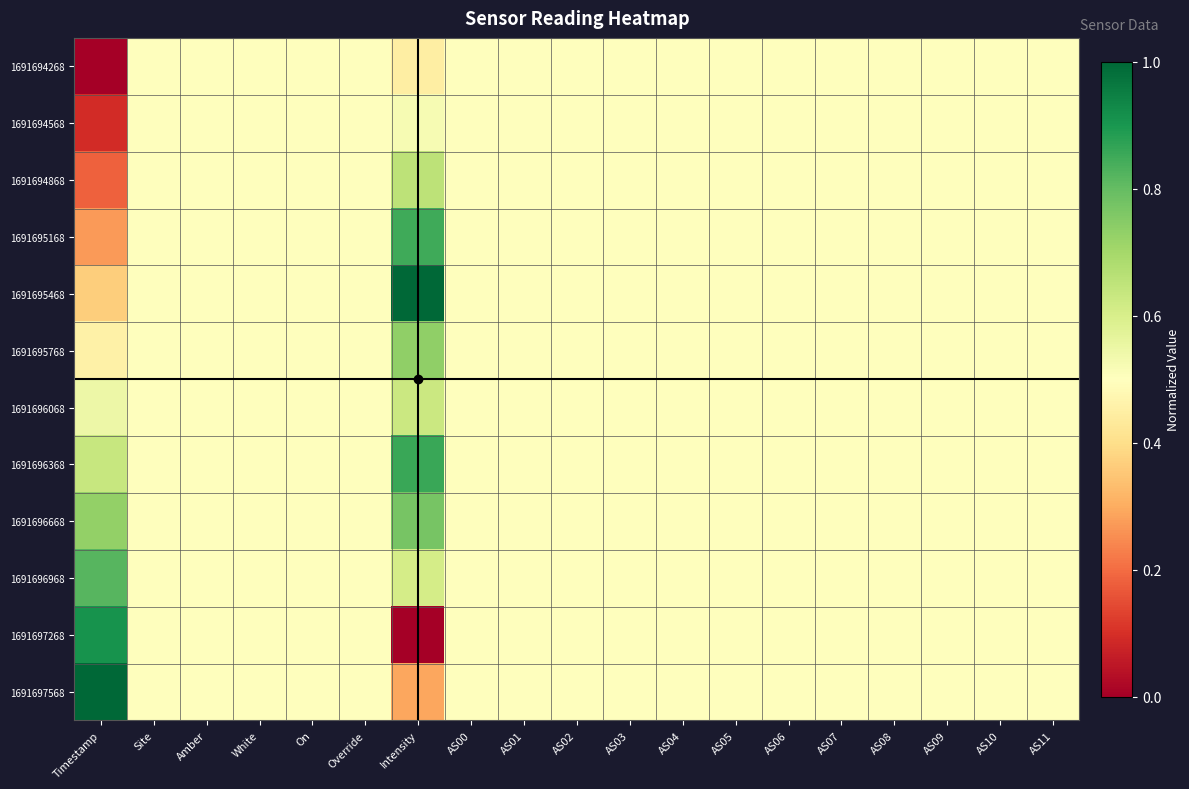

Reading left to right, transcribe all the data shown in this chart.

1691694268: Timestamp=0.0	Site=0.5	Amber=0.5	White=0.5	On=0.5	Override=0.5	Intensity=0.4	AS00=0.5	AS01=0.5	AS02=0.5	AS03=0.5	AS04=0.5	AS05=0.5	AS06=0.5	AS07=0.5	AS08=0.5	AS09=0.5	AS10=0.5	AS11=0.5
1691694568: Timestamp=0.1	Site=0.5	Amber=0.5	White=0.5	On=0.5	Override=0.5	Intensity=0.5	AS00=0.5	AS01=0.5	AS02=0.5	AS03=0.5	AS04=0.5	AS05=0.5	AS06=0.5	AS07=0.5	AS08=0.5	AS09=0.5	AS10=0.5	AS11=0.5
1691694868: Timestamp=0.2	Site=0.5	Amber=0.5	White=0.5	On=0.5	Override=0.5	Intensity=0.7	AS00=0.5	AS01=0.5	AS02=0.5	AS03=0.5	AS04=0.5	AS05=0.5	AS06=0.5	AS07=0.5	AS08=0.5	AS09=0.5	AS10=0.5	AS11=0.5
1691695168: Timestamp=0.3	Site=0.5	Amber=0.5	White=0.5	On=0.5	Override=0.5	Intensity=0.8	AS00=0.5	AS01=0.5	AS02=0.5	AS03=0.5	AS04=0.5	AS05=0.5	AS06=0.5	AS07=0.5	AS08=0.5	AS09=0.5	AS10=0.5	AS11=0.5
1691695468: Timestamp=0.4	Site=0.5	Amber=0.5	White=0.5	On=0.5	Override=0.5	Intensity=1.0	AS00=0.5	AS01=0.5	AS02=0.5	AS03=0.5	AS04=0.5	AS05=0.5	AS06=0.5	AS07=0.5	AS08=0.5	AS09=0.5	AS10=0.5	AS11=0.5
1691695768: Timestamp=0.5	Site=0.5	Amber=0.5	White=0.5	On=0.5	Override=0.5	Intensity=0.7	AS00=0.5	AS01=0.5	AS02=0.5	AS03=0.5	AS04=0.5	AS05=0.5	AS06=0.5	AS07=0.5	AS08=0.5	AS09=0.5	AS10=0.5	AS11=0.5
1691696068: Timestamp=0.5	Site=0.5	Amber=0.5	White=0.5	On=0.5	Override=0.5	Intensity=0.6	AS00=0.5	AS01=0.5	AS02=0.5	AS03=0.5	AS04=0.5	AS05=0.5	AS06=0.5	AS07=0.5	AS08=0.5	AS09=0.5	AS10=0.5	AS11=0.5
1691696368: Timestamp=0.6	Site=0.5	Amber=0.5	White=0.5	On=0.5	Override=0.5	Intensity=0.9	AS00=0.5	AS01=0.5	AS02=0.5	AS03=0.5	AS04=0.5	AS05=0.5	AS06=0.5	AS07=0.5	AS08=0.5	AS09=0.5	AS10=0.5	AS11=0.5
1691696668: Timestamp=0.7	Site=0.5	Amber=0.5	White=0.5	On=0.5	Override=0.5	Intensity=0.8	AS00=0.5	AS01=0.5	AS02=0.5	AS03=0.5	AS04=0.5	AS05=0.5	AS06=0.5	AS07=0.5	AS08=0.5	AS09=0.5	AS10=0.5	AS11=0.5
1691696968: Timestamp=0.8	Site=0.5	Amber=0.5	White=0.5	On=0.5	Override=0.5	Intensity=0.6	AS00=0.5	AS01=0.5	AS02=0.5	AS03=0.5	AS04=0.5	AS05=0.5	AS06=0.5	AS07=0.5	AS08=0.5	AS09=0.5	AS10=0.5	AS11=0.5
1691697268: Timestamp=0.9	Site=0.5	Amber=0.5	White=0.5	On=0.5	Override=0.5	Intensity=0.0	AS00=0.5	AS01=0.5	AS02=0.5	AS03=0.5	AS04=0.5	AS05=0.5	AS06=0.5	AS07=0.5	AS08=0.5	AS09=0.5	AS10=0.5	AS11=0.5
1691697568: Timestamp=1.0	Site=0.5	Amber=0.5	White=0.5	On=0.5	Override=0.5	Intensity=0.3	AS00=0.5	AS01=0.5	AS02=0.5	AS03=0.5	AS04=0.5	AS05=0.5	AS06=0.5	AS07=0.5	AS08=0.5	AS09=0.5	AS10=0.5	AS11=0.5